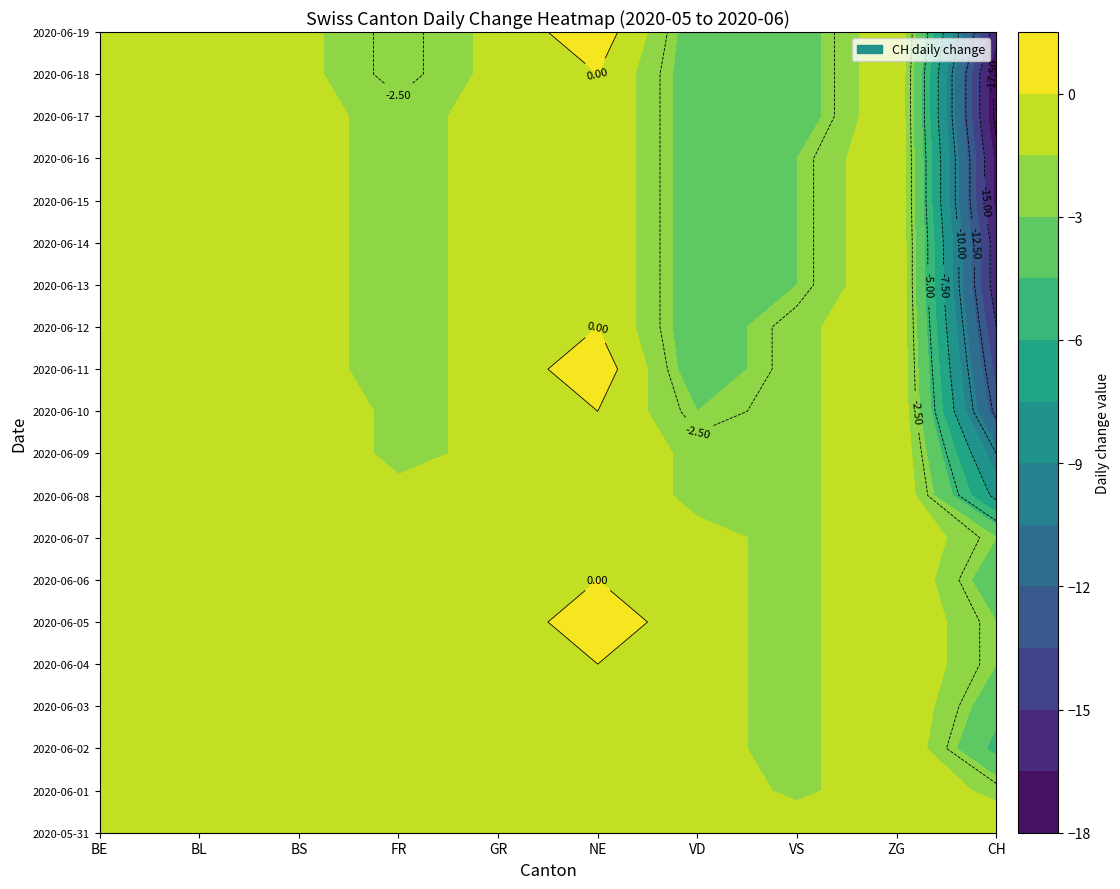

Is it true that 2020-06-12 equals 0 at ZG?

True